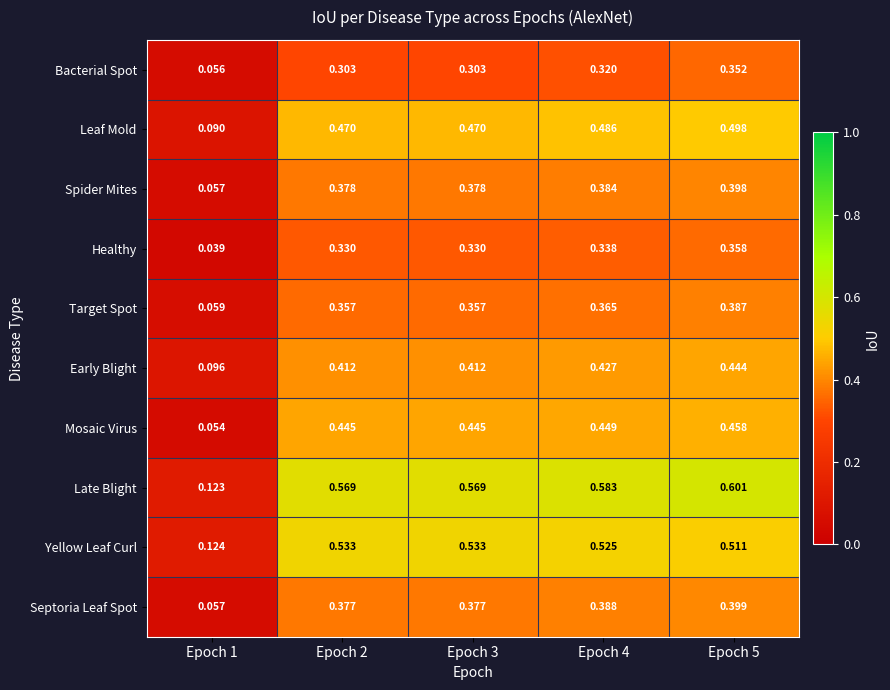

Which series changed the most between Epoch 1 and Epoch 3?

Late Blight